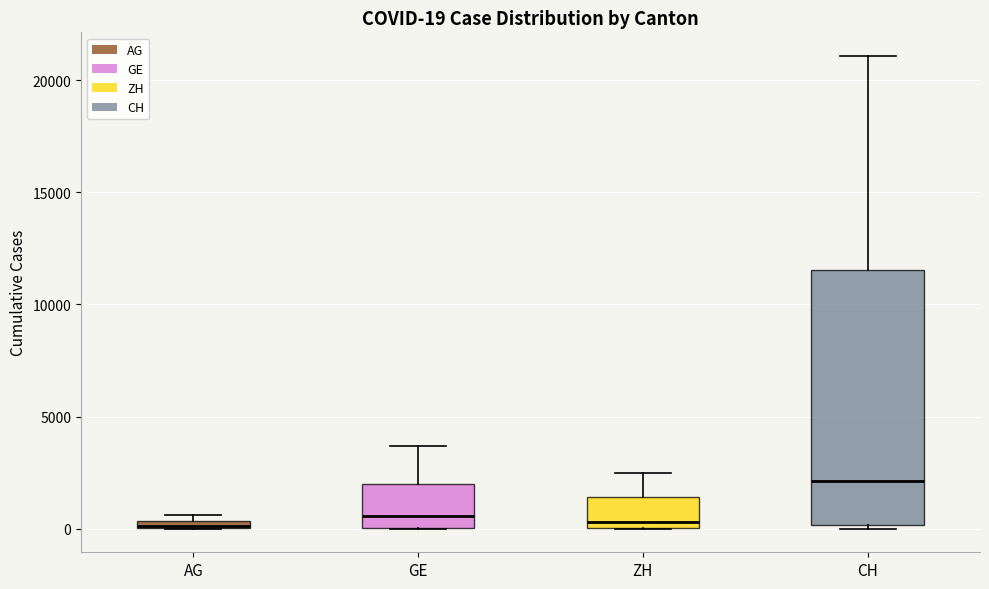

Which box is the tallest, from its lower edge to its upper edge?

CH